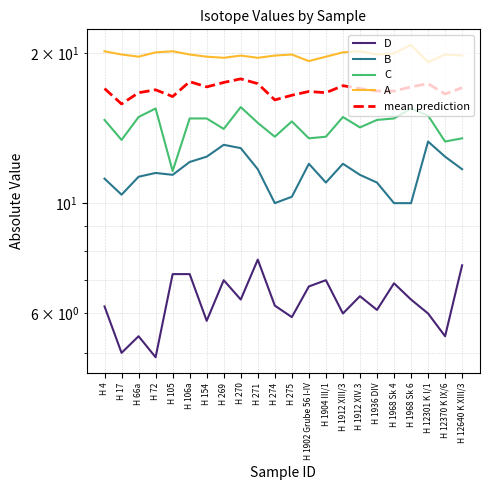

The mean prediction series shows 17.4 at H 271. True or false?

True